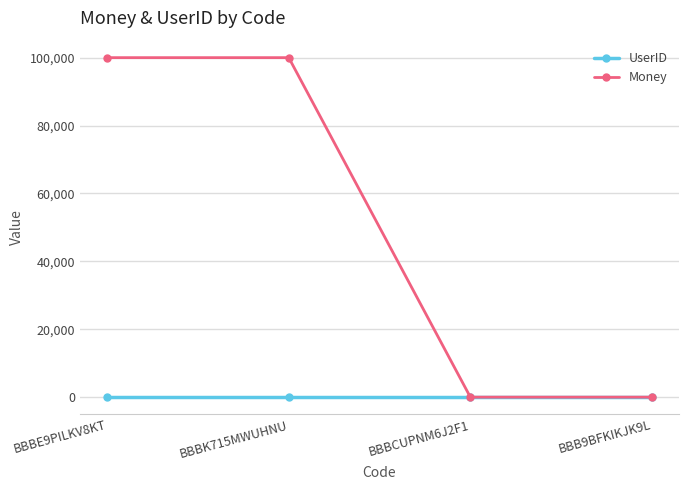

What is the maximum value shown in the chart?

100000